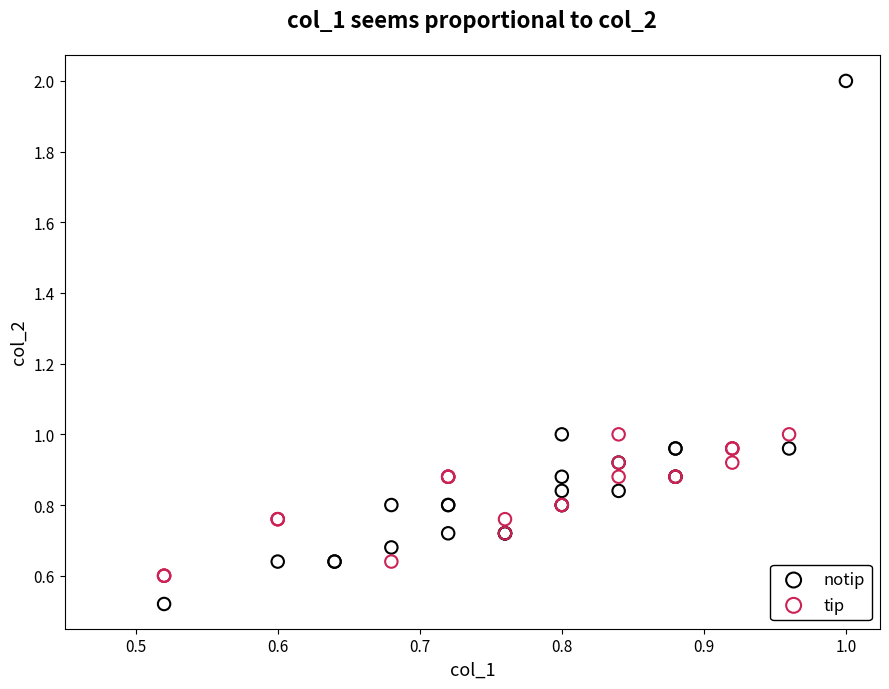

Which series reaches the minimum Y coordinate?

notip